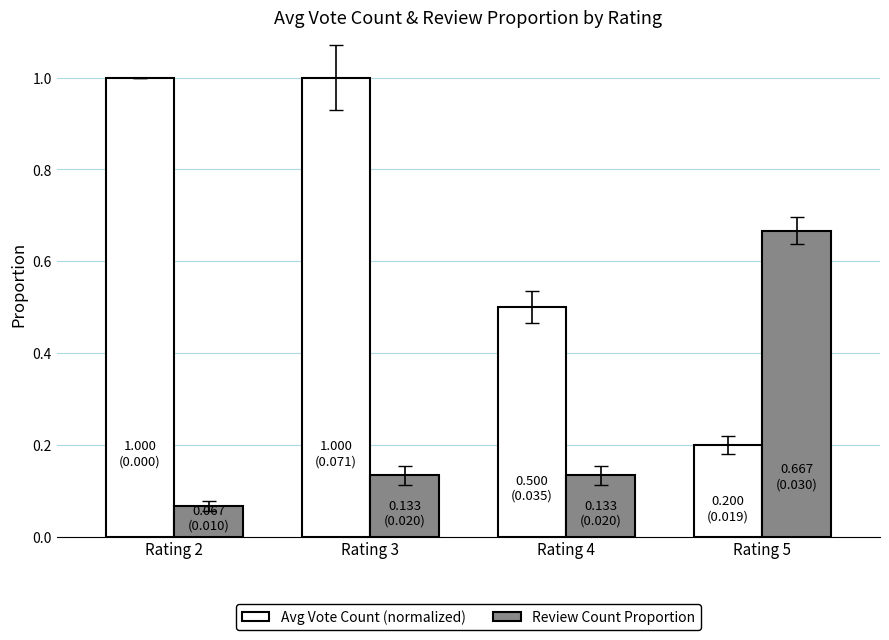

What is the sum of all Avg Vote Count (normalized) values?

2.7